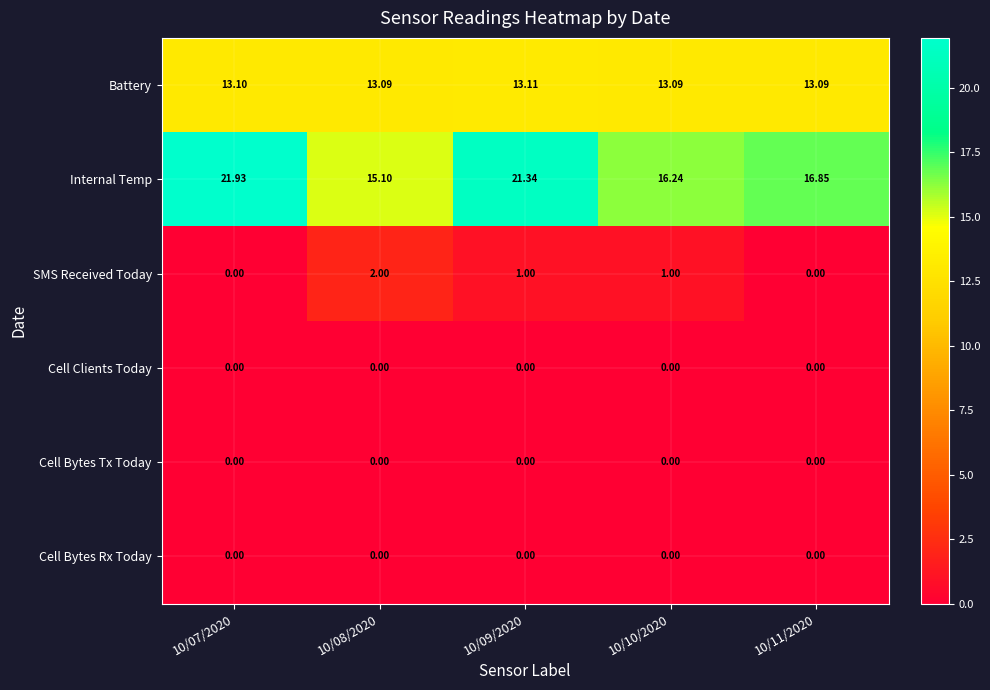

Which series has the largest total across all categories?

Internal Temp